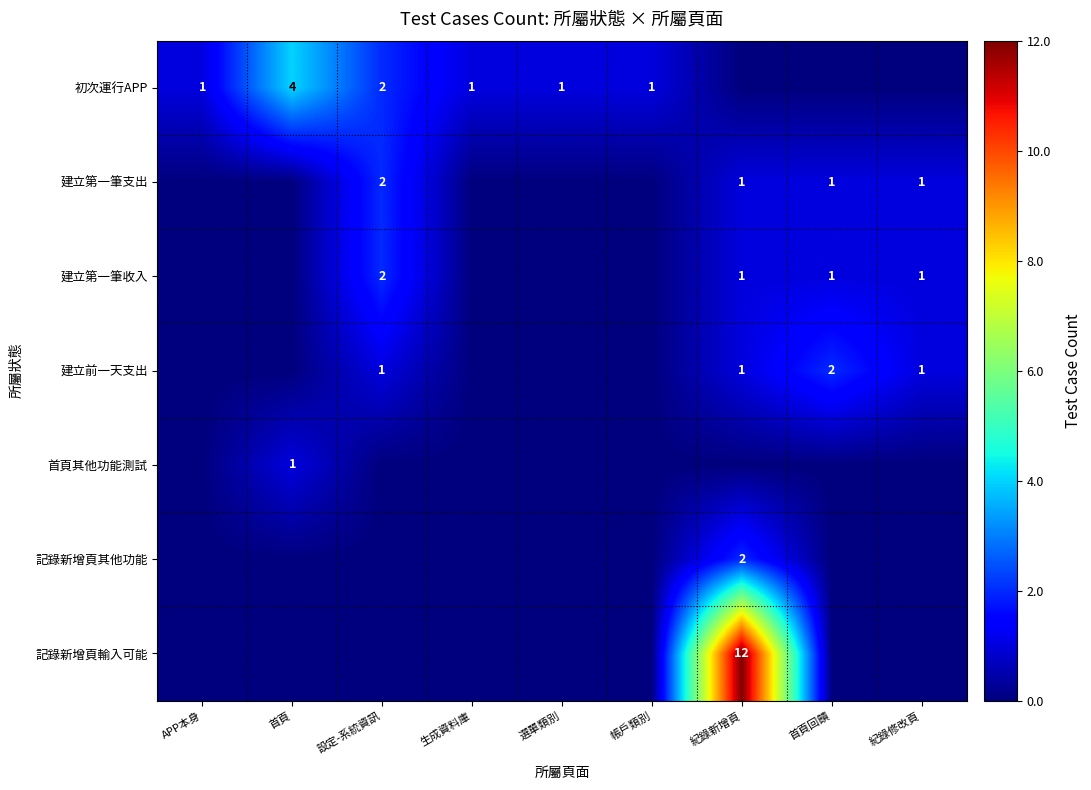

The value of 建立第一筆支出 at 紀錄修改頁 is 1. True or false?

True